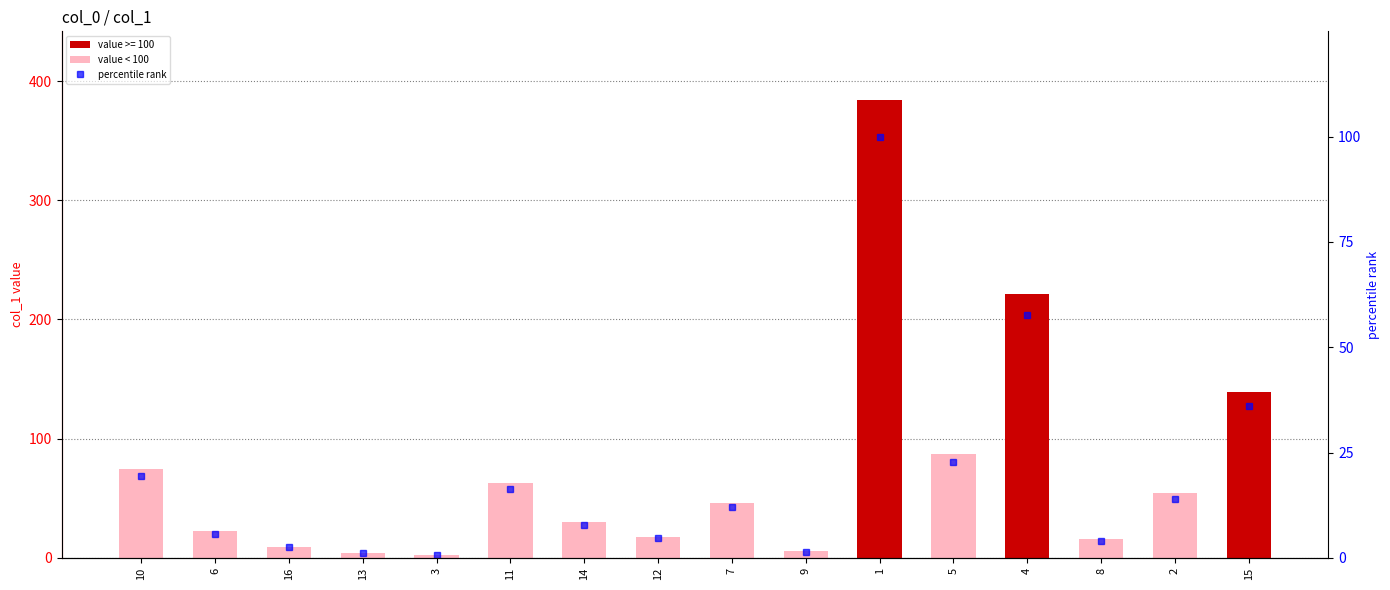

Is it true that the value at 2 is 14.1?

True